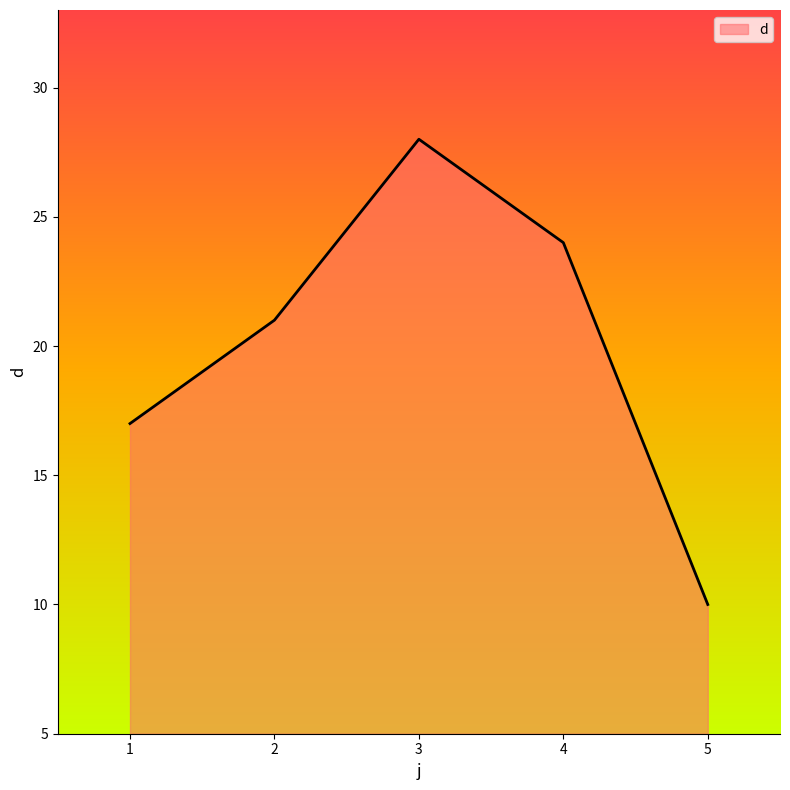

Between 1 and 5, which is larger?

1